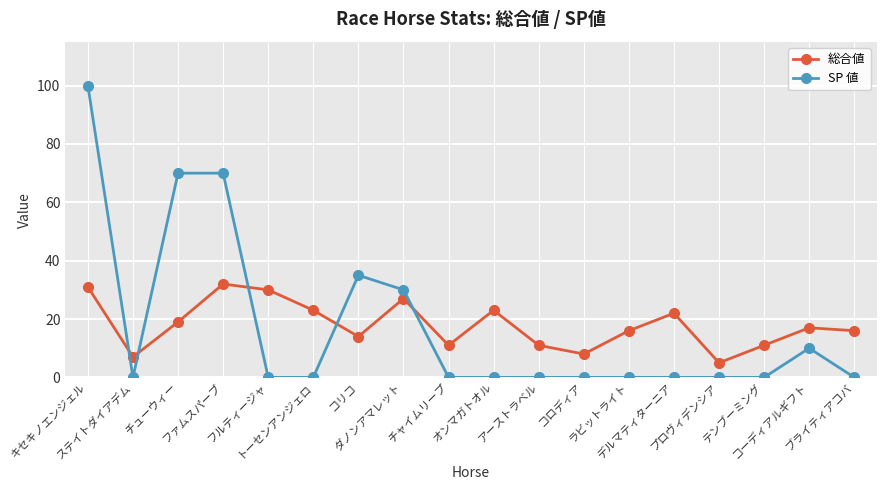

What is the label of the 16th point from the left?

テンブーミング